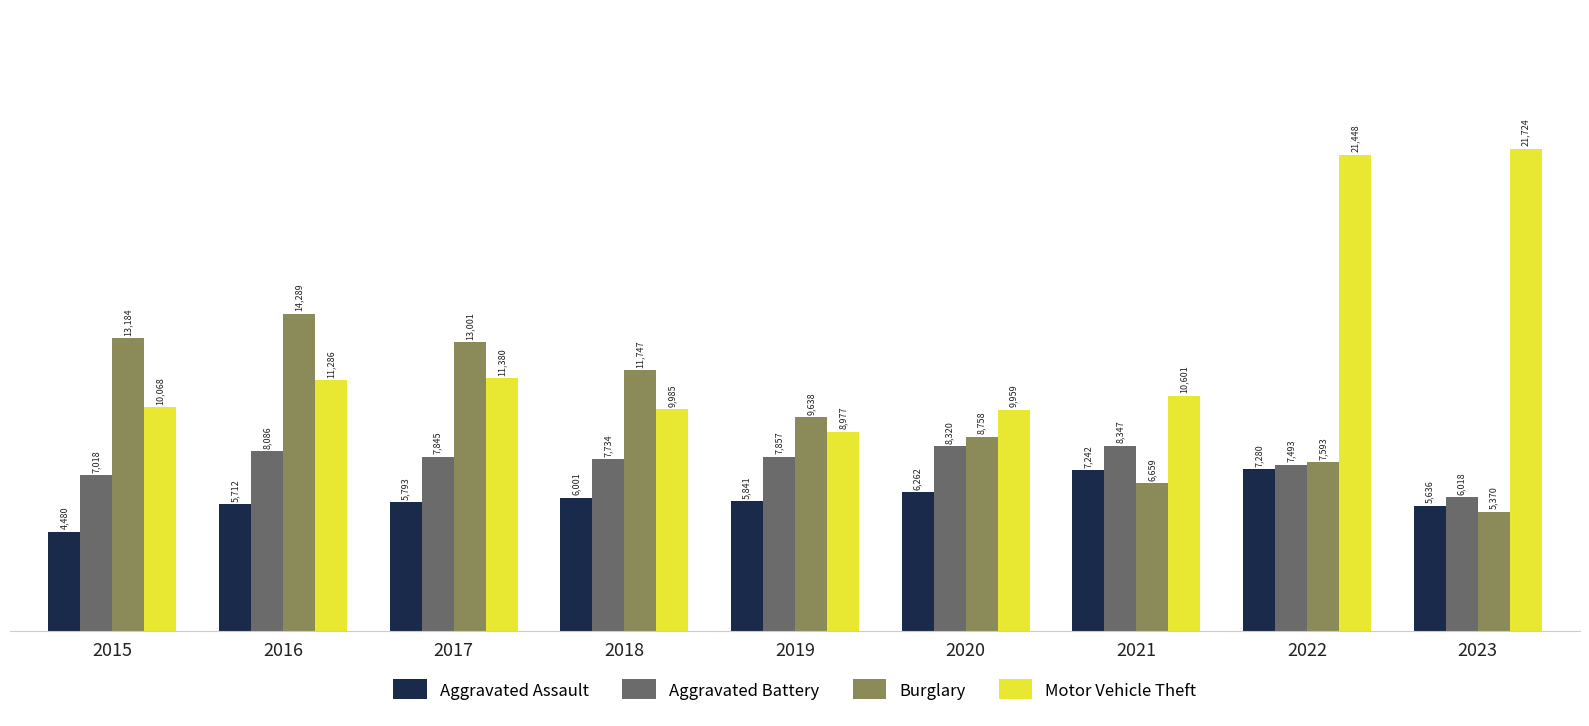

Reading right to left, list all the values displayed in this chart.

Aggravated Assault: 2023=5636	2022=7280	2021=7242	2020=6262	2019=5841	2018=6001	2017=5793	2016=5712	2015=4480
Aggravated Battery: 2023=6018	2022=7493	2021=8347	2020=8320	2019=7857	2018=7734	2017=7845	2016=8086	2015=7018
Burglary: 2023=5370	2022=7593	2021=6659	2020=8758	2019=9638	2018=11747	2017=13001	2016=14289	2015=13184
Motor Vehicle Theft: 2023=21724	2022=21448	2021=10601	2020=9959	2019=8977	2018=9985	2017=11380	2016=11286	2015=10068